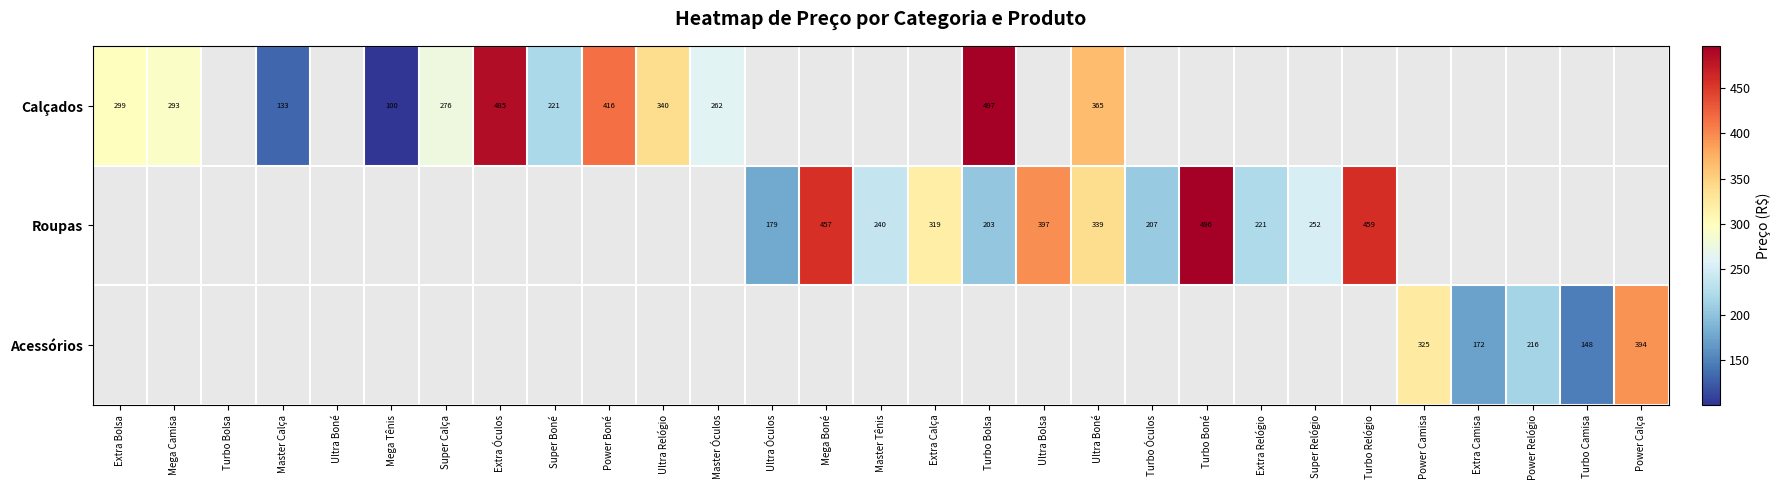

The value of Roupas at Turbo Boné is 496.0. True or false?

True